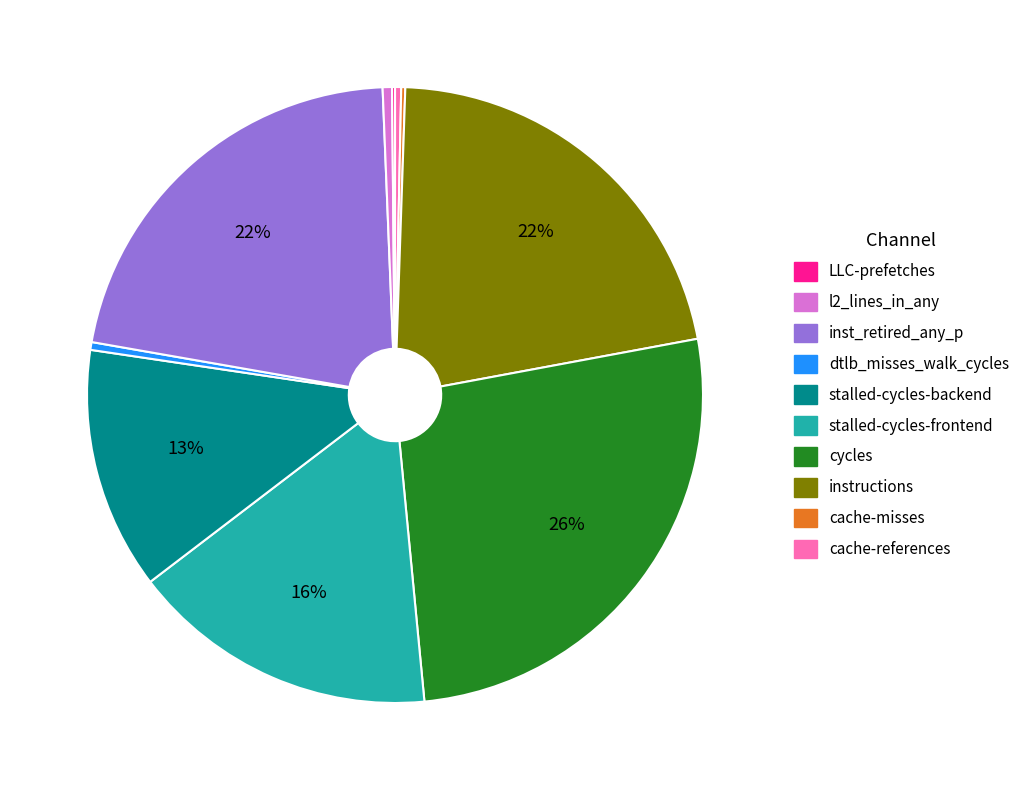

Is there a majority slice in this chart?

No